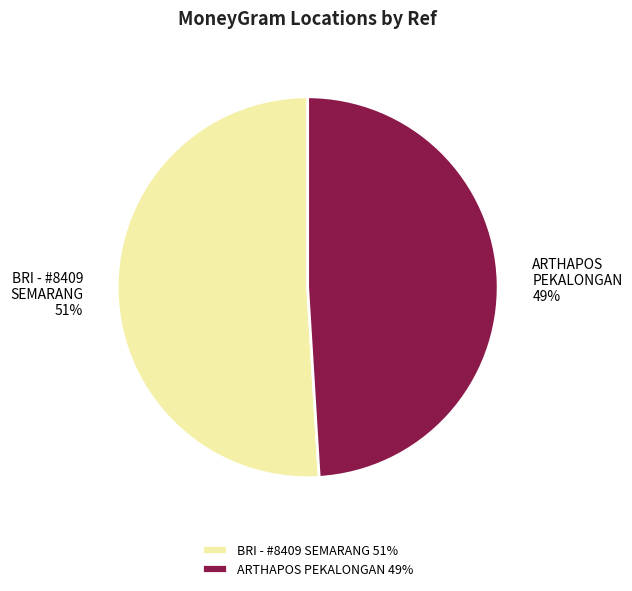

Rank the categories by value from highest to lowest.

BRI - #8409 SEMARANG 51%, ARTHAPOS PEKALONGAN 49%